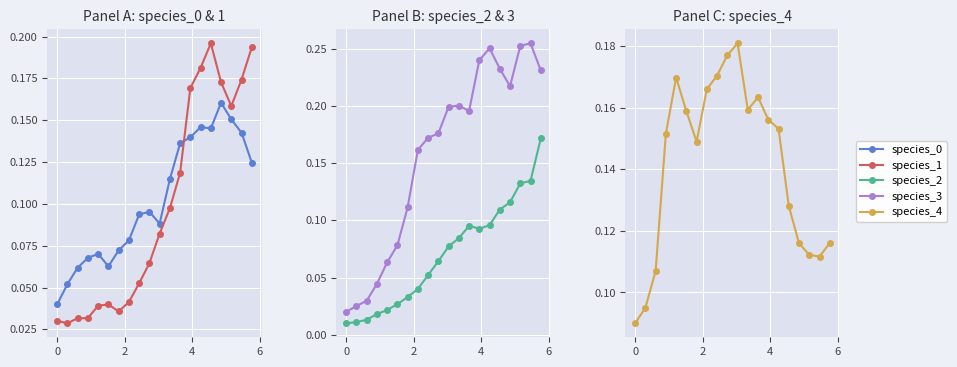

How many series are shown in this chart?

5